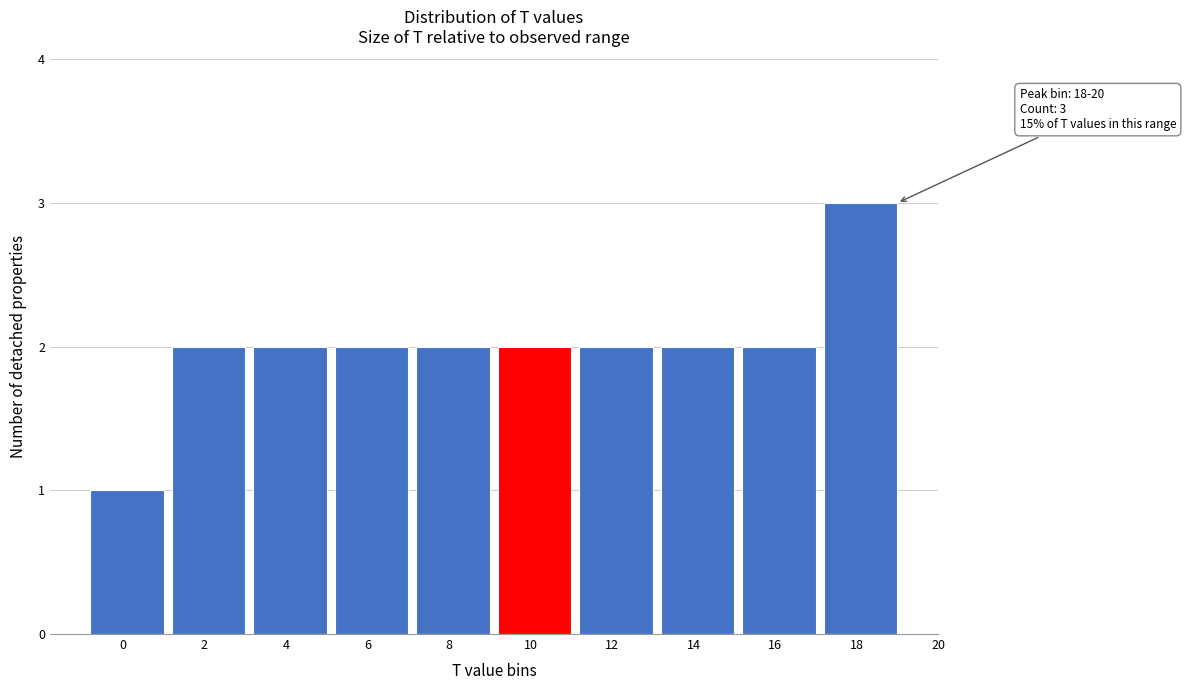

Reading right to left, list all the values displayed in this chart.

3	2	2	2	2	2	2	2	2	1